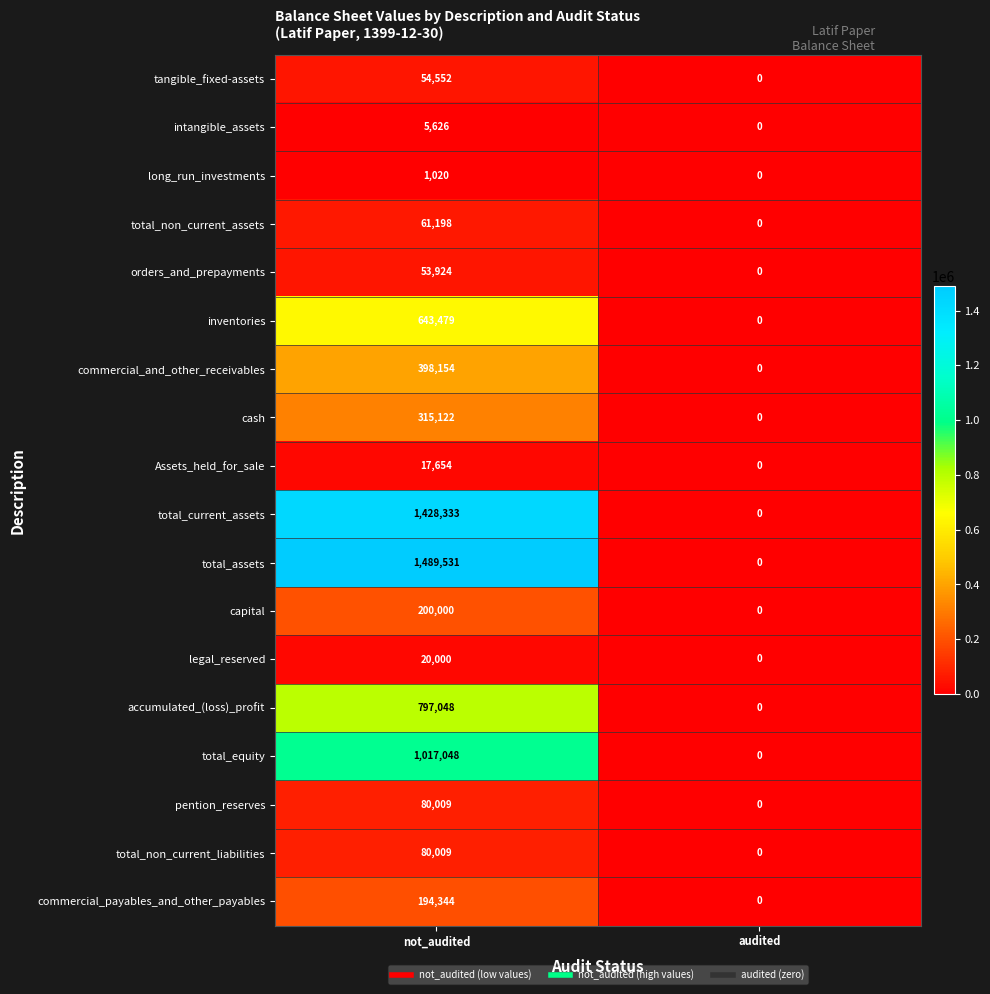

Is the value of commercial_and_other_receivables at audited greater than the value of commercial_payables_and_other_payables at not_audited?

No